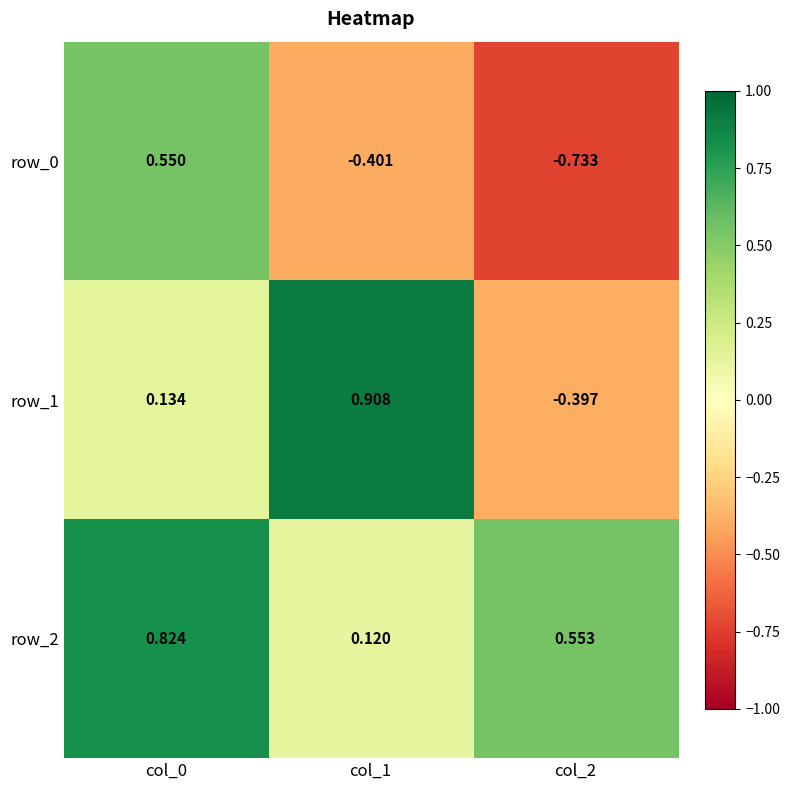

True or false: row_1 has a value of -0.4 at col_2.

True